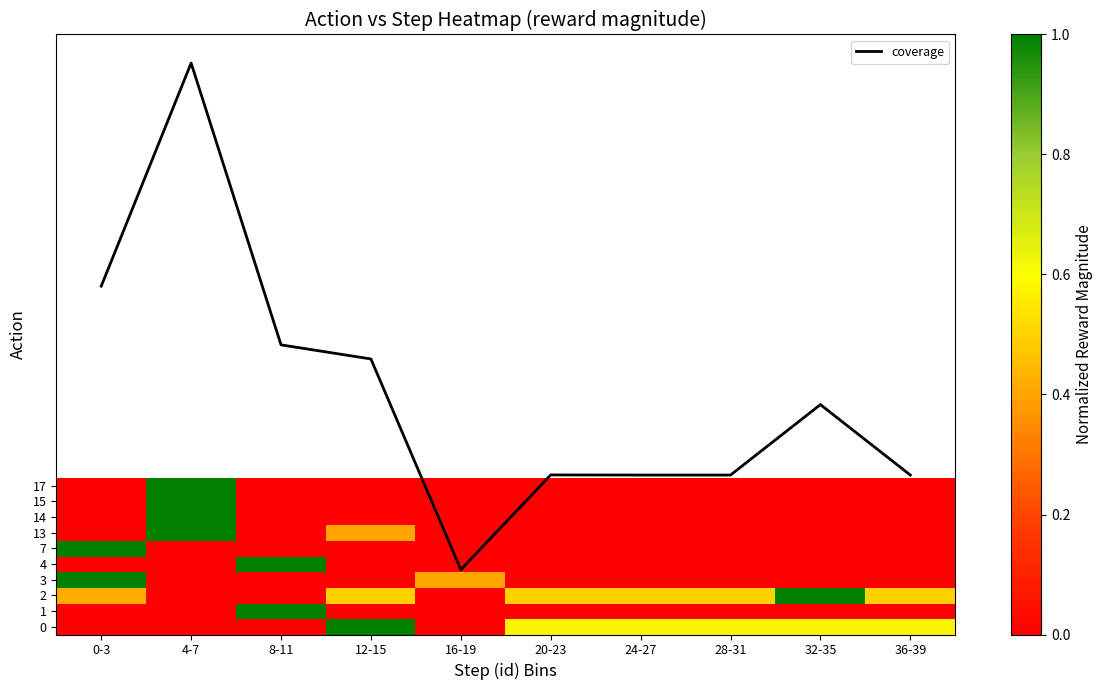

How many values in the 7 series exceed 0?

1